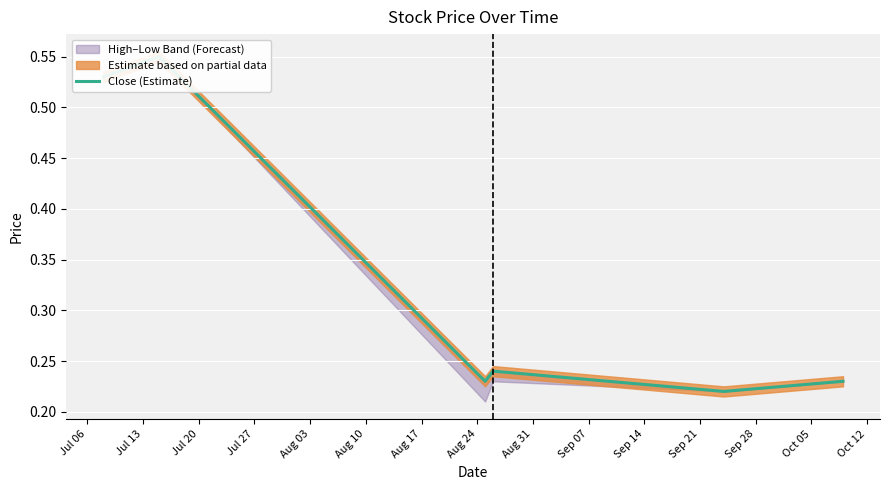

What is the smallest value displayed?

0.2